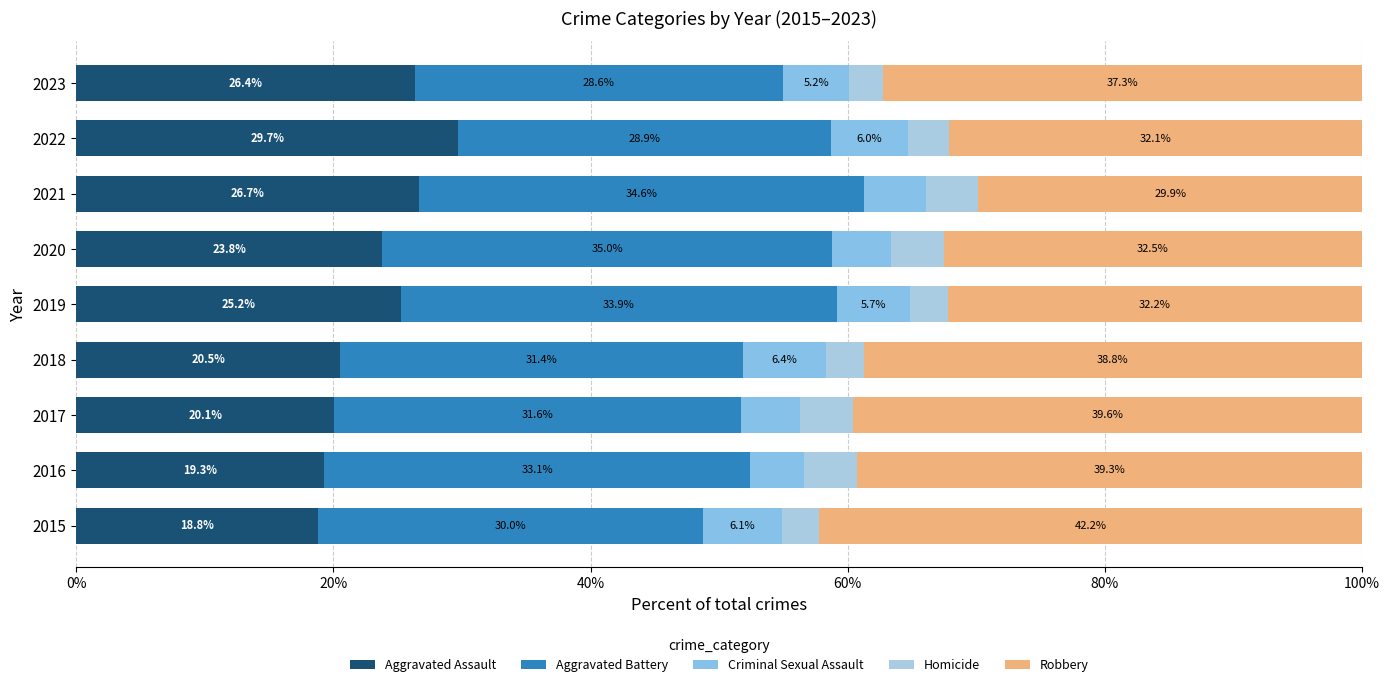

How many series are shown in this chart?

5